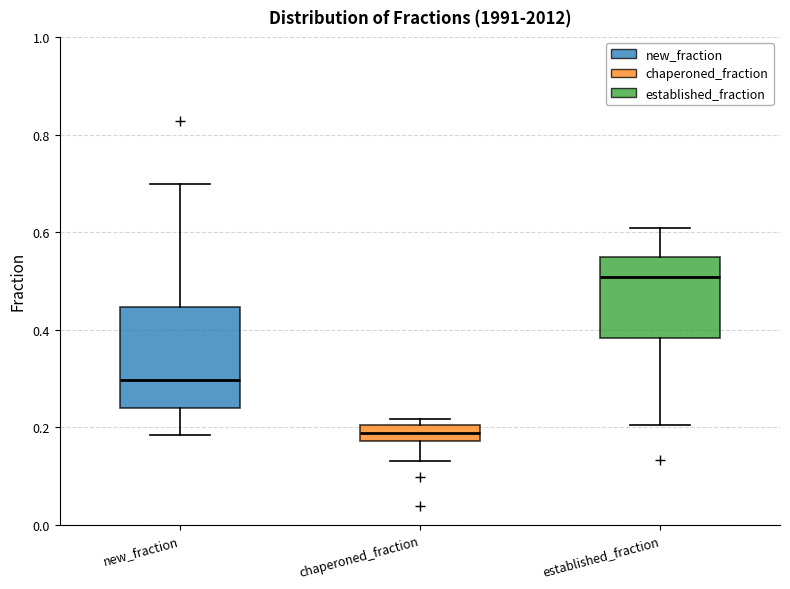

Reading left to right, transcribe this box plot: for each box, give where its median line is, the range the box spans, and where its two whiskers end, as read against the y-axis. The values are not printed on the chart, so give them approximately, as read against the axis.

new_fraction: median 0.30, box 0.24 to 0.44, whiskers 0.18 to 0.70
chaperoned_fraction: median 0.18 (inside the box), box 0.18 to 0.20, whiskers 0.14 to 0.22
established_fraction: median 0.50, box 0.38 to 0.54, whiskers 0.20 to 0.60